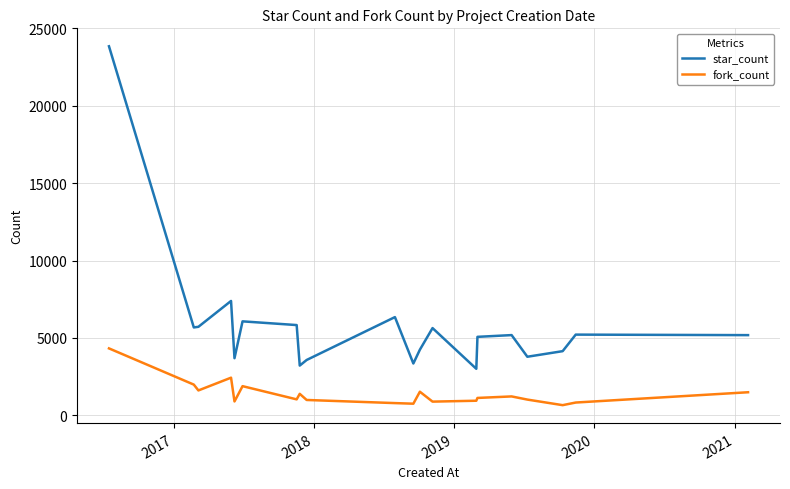

Which series has the widest spread of values?

star_count